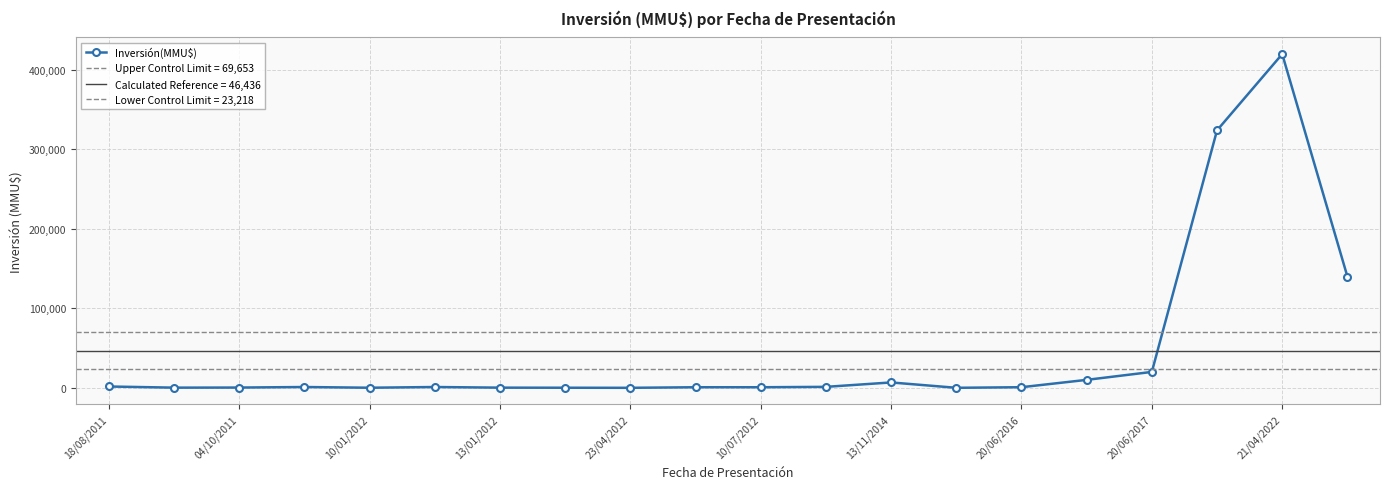

How many values in the Inversión(MMU$) series are below 1000?

10